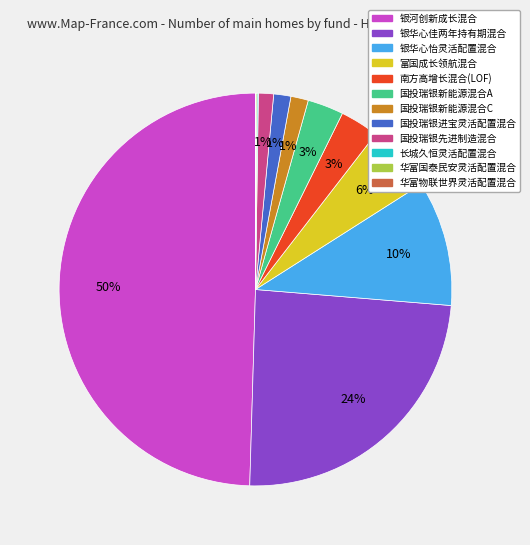

Between 银河创新成长混合 and 银华心佳两年持有期混合, which is larger?

银河创新成长混合